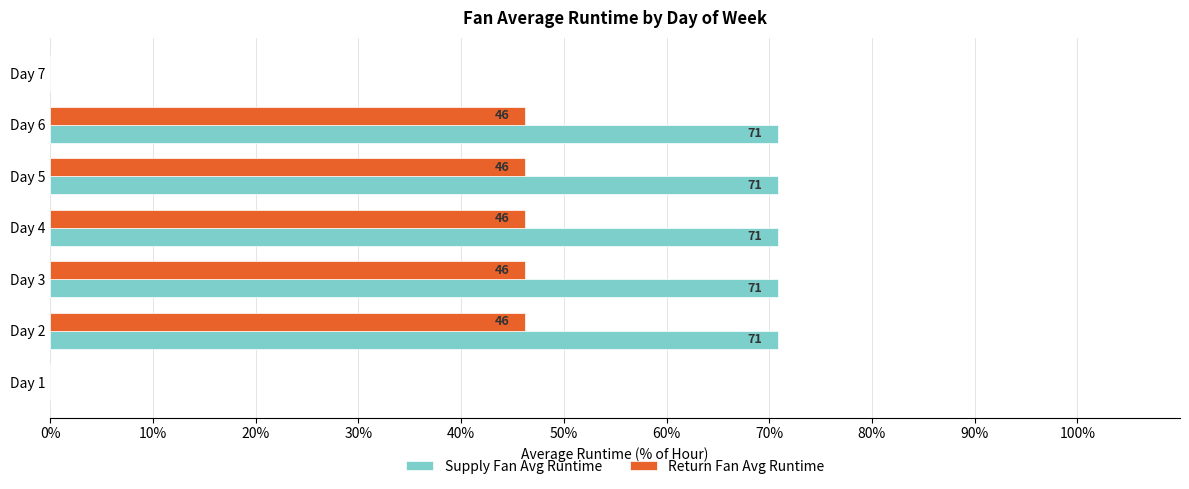

Which series has the largest total across all categories?

Supply Fan Avg Runtime